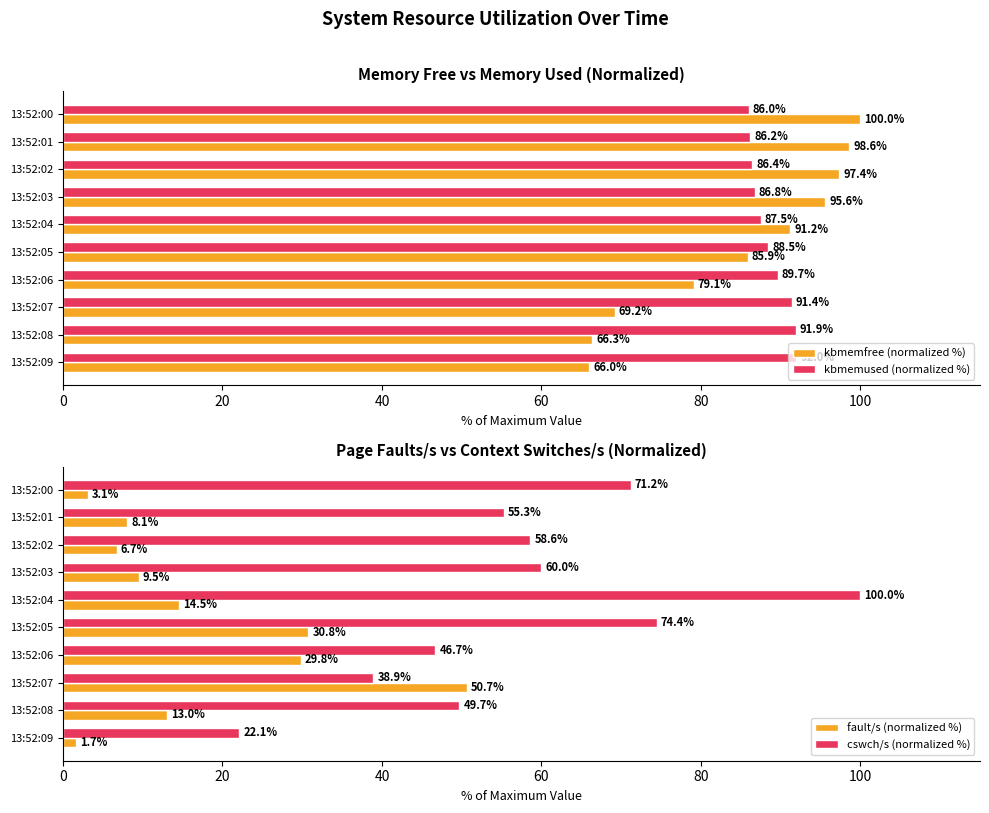

The value of kbmemfree (normalized %) at 13:52:02 is 97.4. True or false?

True